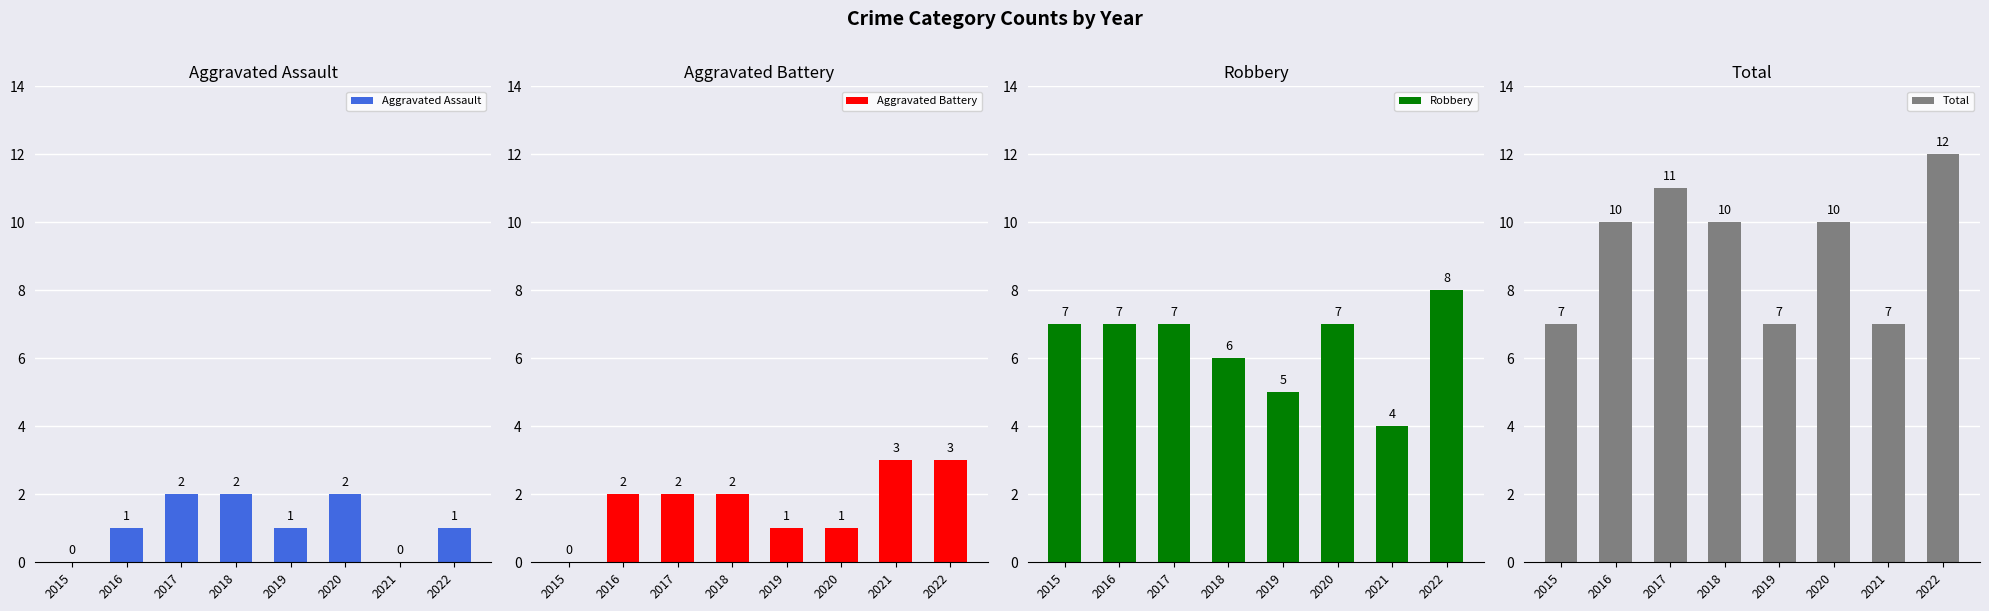

Reading left to right, what are all the values shown in this chart?

Aggravated Assault: 0	1	2	2	1	2	0	1
Aggravated Battery: 0	2	2	2	1	1	3	3
Robbery: 7	7	7	6	5	7	4	8
Total: 7	10	11	10	7	10	7	12